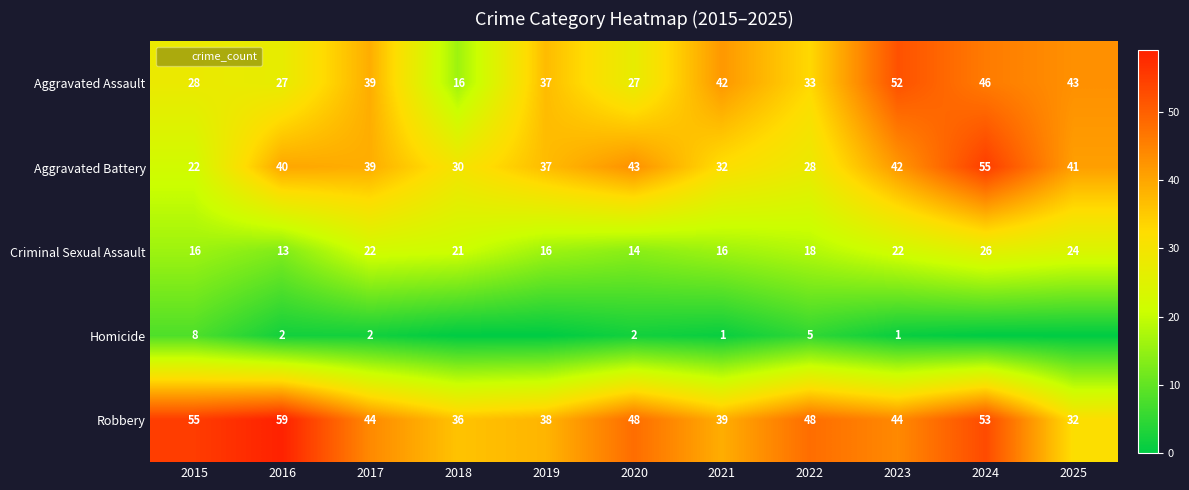

What is the difference between the maximum and minimum values in the Homicide series?

8